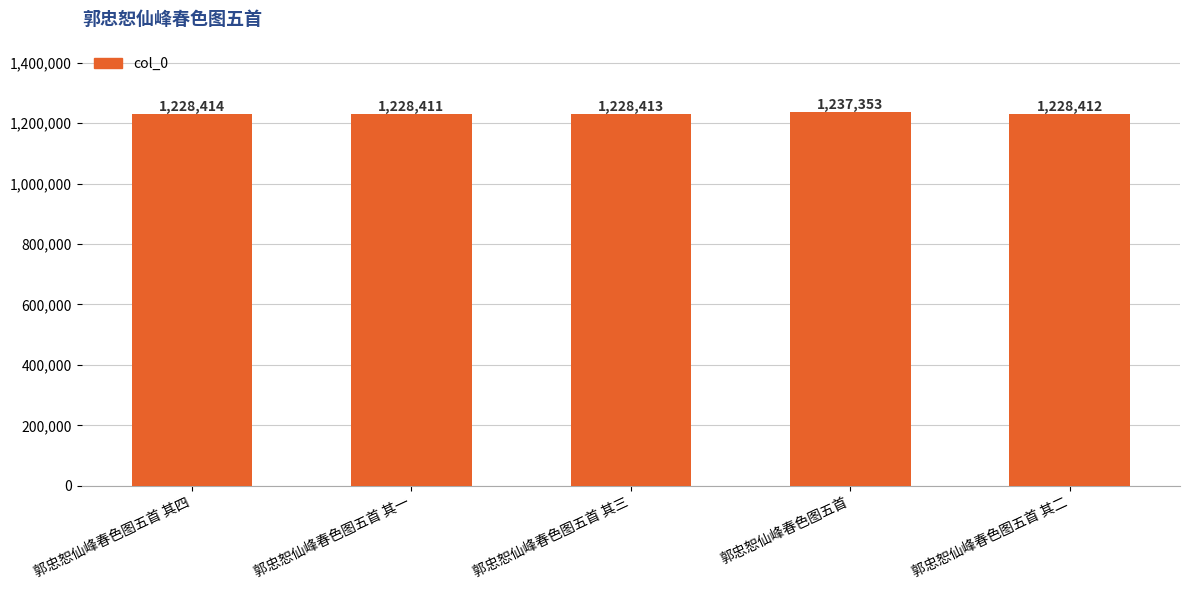

Reading right to left, list all the values displayed in this chart.

郭忠恕仙峰春色图五首 其二=1228412	郭忠恕仙峰春色图五首=1237353	郭忠恕仙峰春色图五首 其三=1228413	郭忠恕仙峰春色图五首 其一=1228411	郭忠恕仙峰春色图五首 其四=1228414